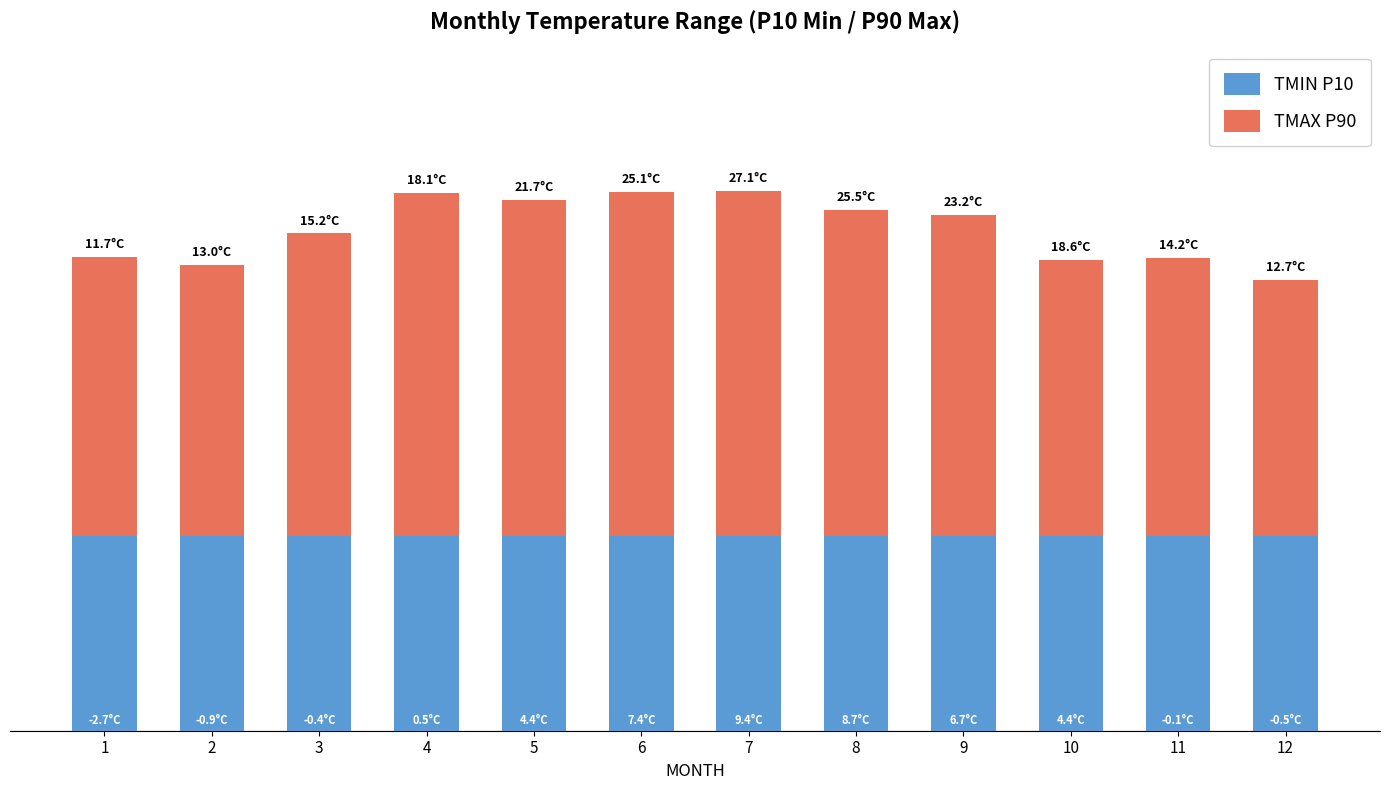

Are the bars grouped side by side (vs. stacked)?

No